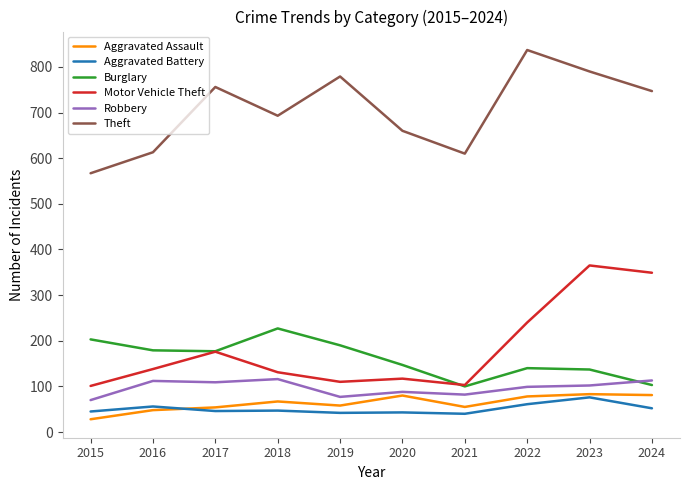

Is this an area chart (filled region under the line)?

No